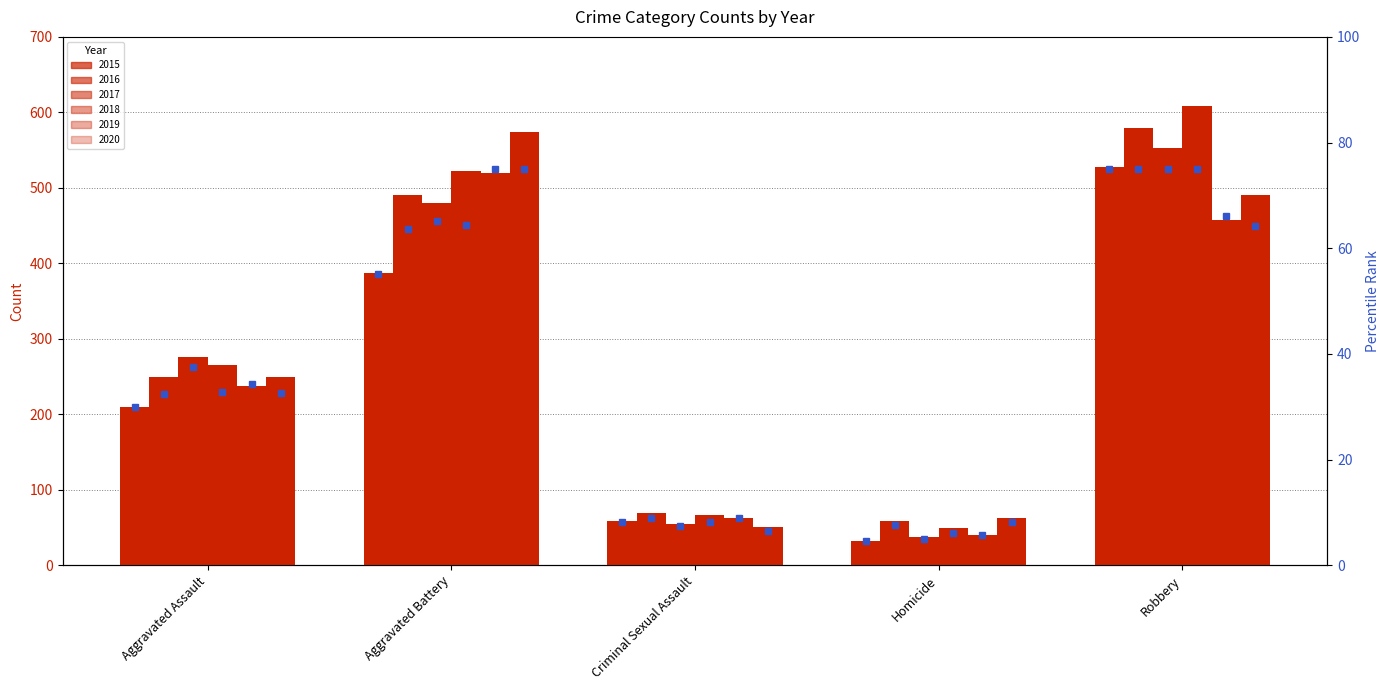

At which label is the value closest to 39?

Aggravated Assault